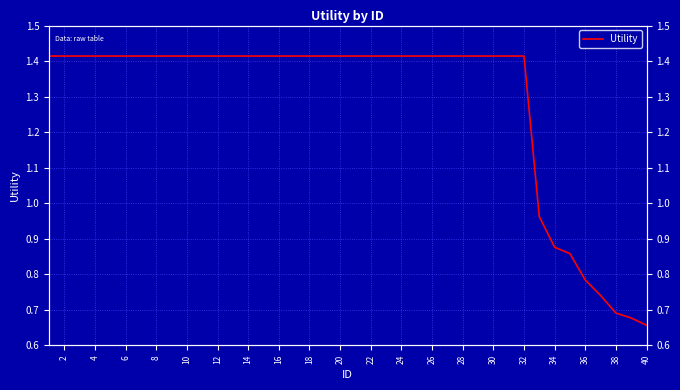

Reading left to right, what are all the values shown in this chart?

1.4	1.4	1.4	1.4	1.4	1.4	1.4	1.4	1.4	1.4	1.4	1.4	1.4	1.4	1.4	1.4	1.4	1.4	1.4	1.4	1.4	1.4	1.4	1.4	1.4	1.4	1.4	1.4	1.4	1.4	1.4	1.4	1.0	0.9	0.9	0.8	0.7	0.7	0.7	0.7